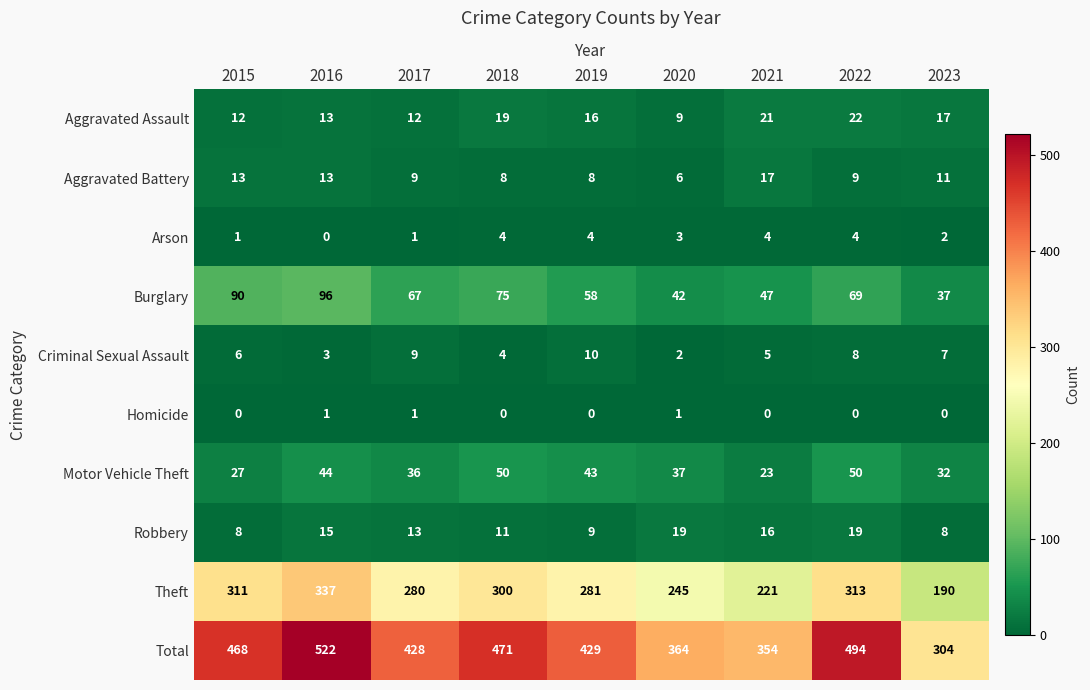

Rank the series by their maximum value, from lowest to highest.

Homicide, Arson, Criminal Sexual Assault, Aggravated Battery, Robbery, Aggravated Assault, Motor Vehicle Theft, Burglary, Theft, Total